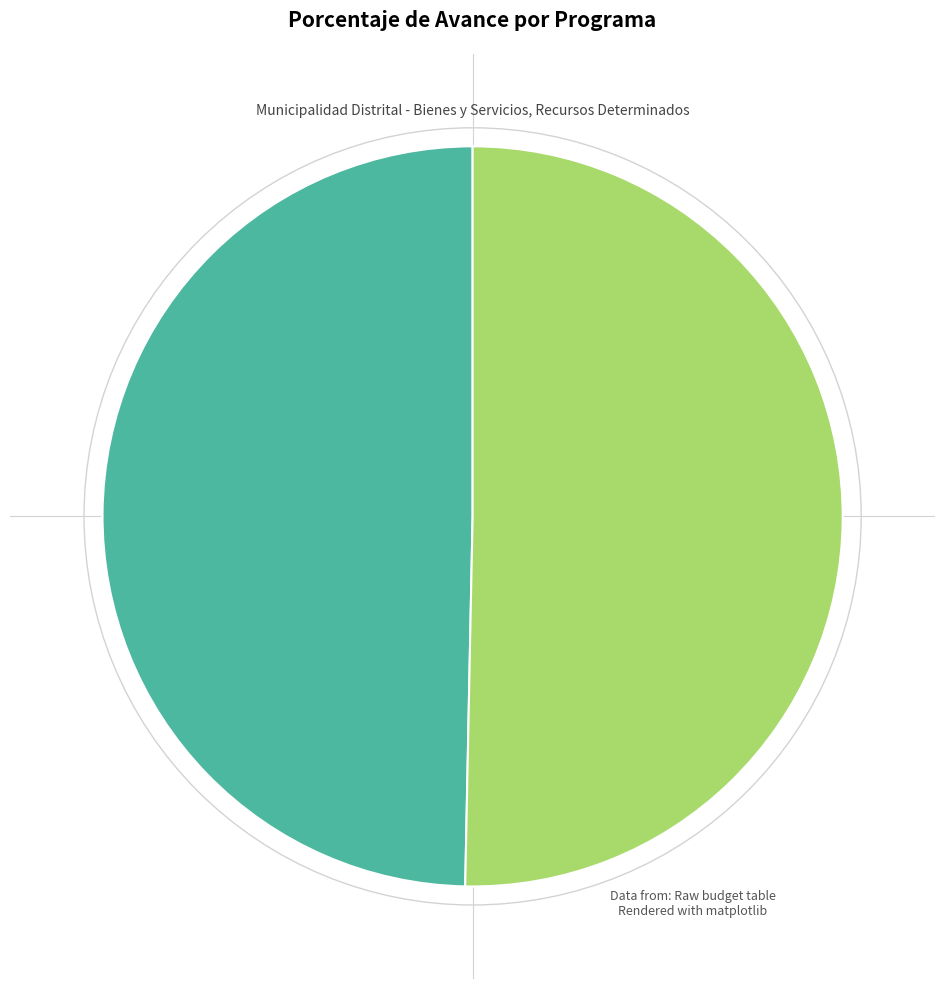

How many segments does this pie chart have?

2